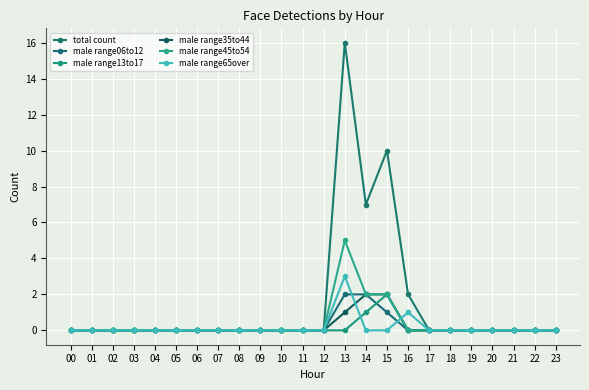

Reading right to left, extract all data points from this chart.

total count: 23=0	22=0	21=0	20=0	19=0	18=0	17=0	16=2	15=10	14=7	13=16	12=0	11=0	10=0	09=0	08=0	07=0	06=0	05=0	04=0	03=0	02=0	01=0	00=0
male range06to12: 23=0	22=0	21=0	20=0	19=0	18=0	17=0	16=0	15=1	14=2	13=2	12=0	11=0	10=0	09=0	08=0	07=0	06=0	05=0	04=0	03=0	02=0	01=0	00=0
male range13to17: 23=0	22=0	21=0	20=0	19=0	18=0	17=0	16=0	15=2	14=1	13=0	12=0	11=0	10=0	09=0	08=0	07=0	06=0	05=0	04=0	03=0	02=0	01=0	00=0
male range35to44: 23=0	22=0	21=0	20=0	19=0	18=0	17=0	16=0	15=2	14=2	13=1	12=0	11=0	10=0	09=0	08=0	07=0	06=0	05=0	04=0	03=0	02=0	01=0	00=0
male range45to54: 23=0	22=0	21=0	20=0	19=0	18=0	17=0	16=0	15=2	14=2	13=5	12=0	11=0	10=0	09=0	08=0	07=0	06=0	05=0	04=0	03=0	02=0	01=0	00=0
male range65over: 23=0	22=0	21=0	20=0	19=0	18=0	17=0	16=1	15=0	14=0	13=3	12=0	11=0	10=0	09=0	08=0	07=0	06=0	05=0	04=0	03=0	02=0	01=0	00=0